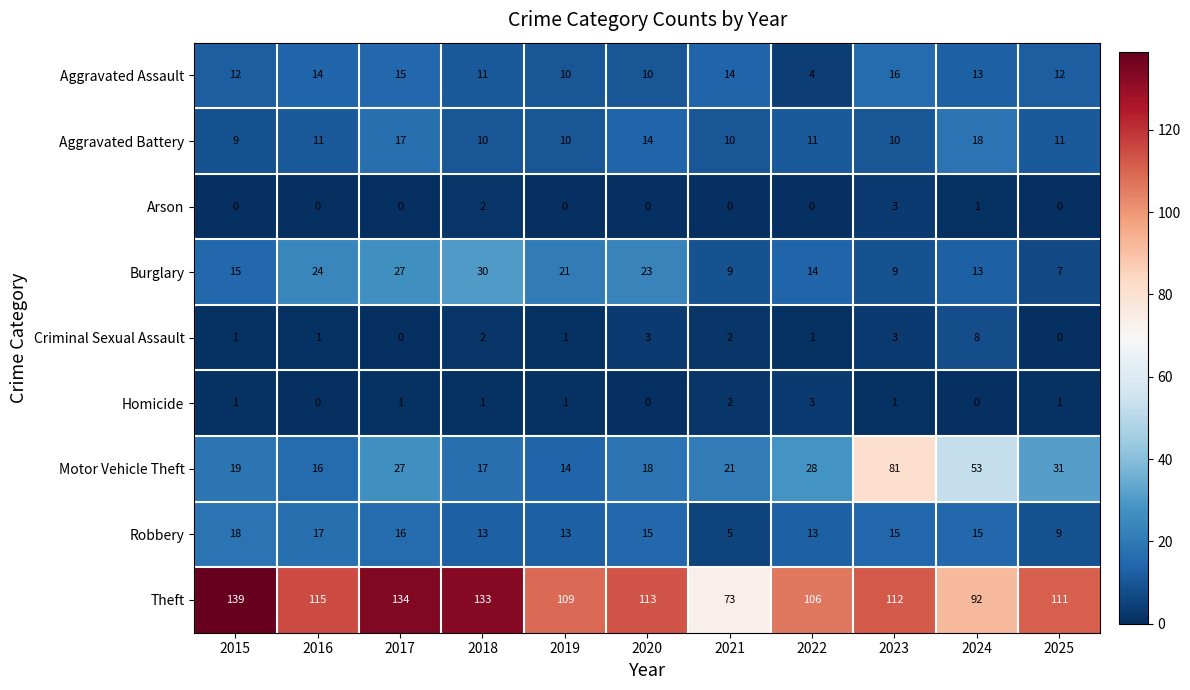

What is the total value across all series at 2025?

182